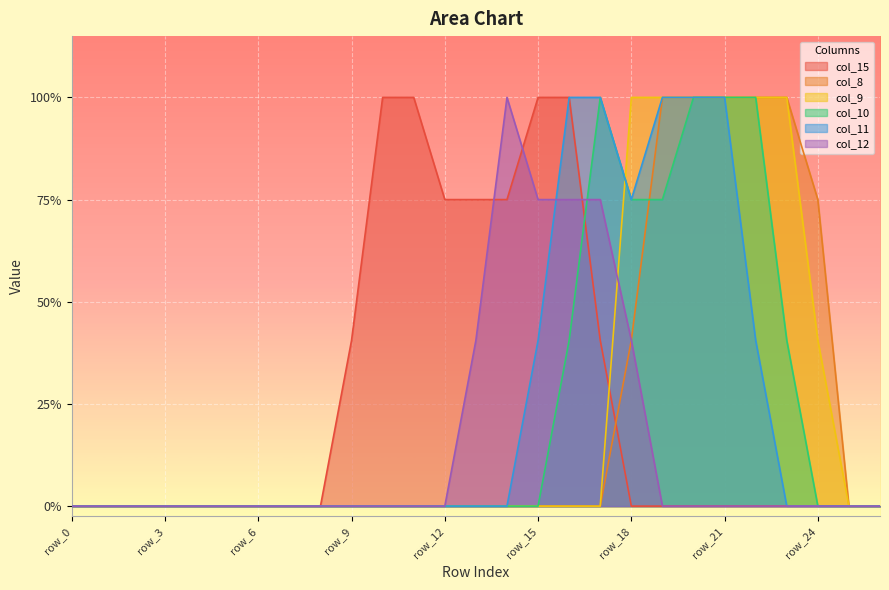

Where do col_11 and col_9 first cross each other?

row_17 and row_18